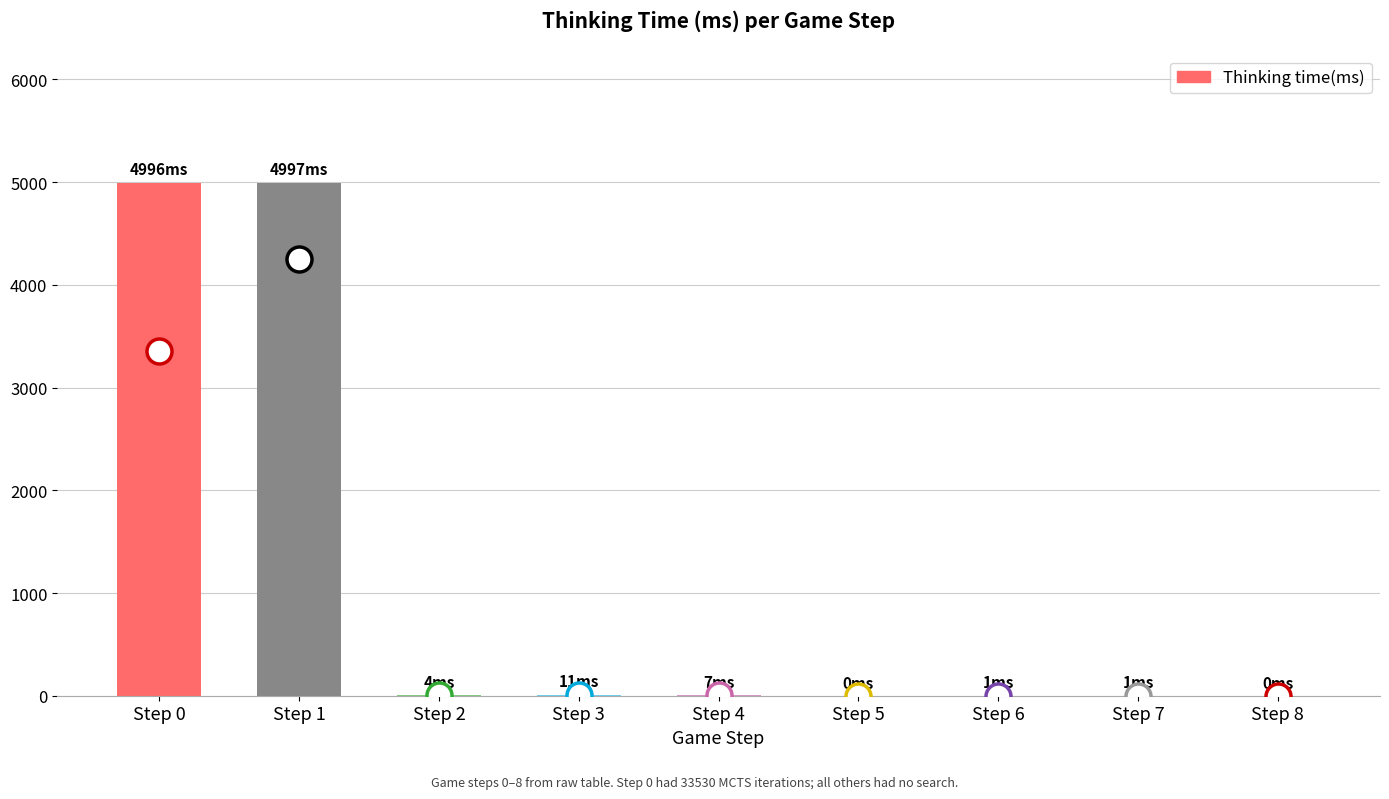

Are the bars grouped side by side (vs. stacked)?

No